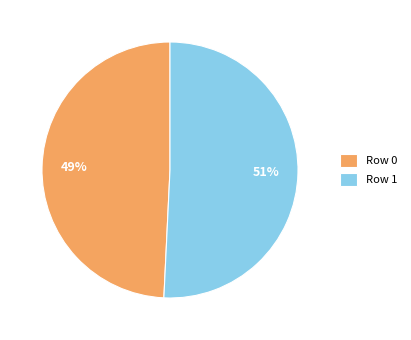

The Row 0 slice represents 49% of the pie. True or false?

True